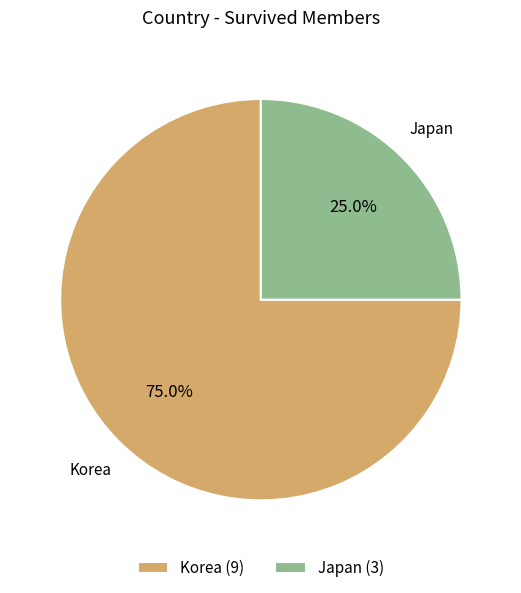

Rank the categories by value from lowest to highest.

Japan, Korea